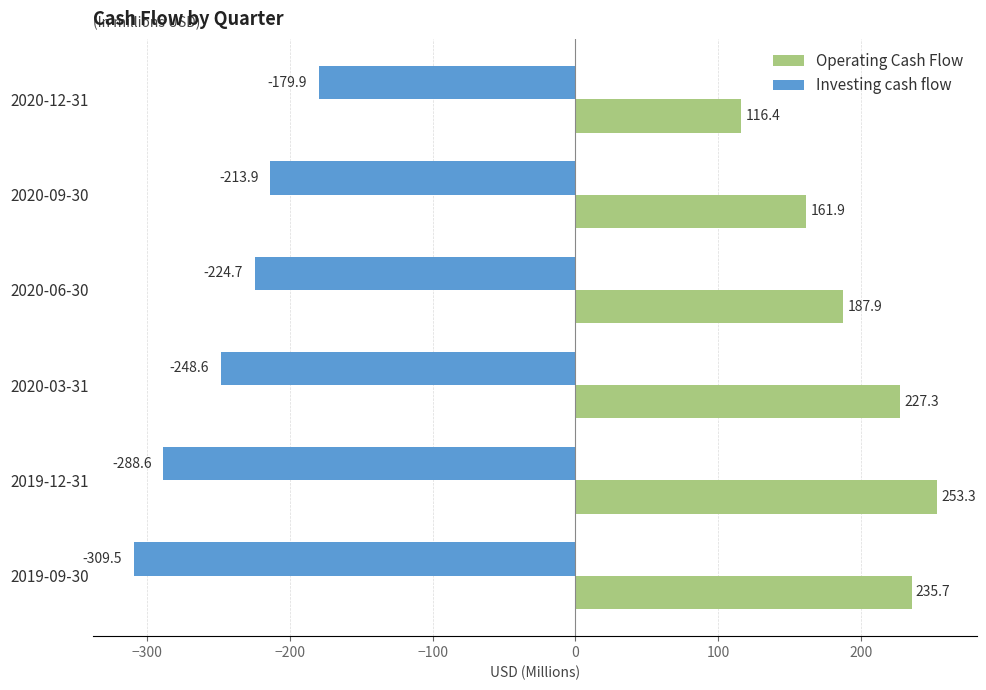

How many series are shown in this chart?

2